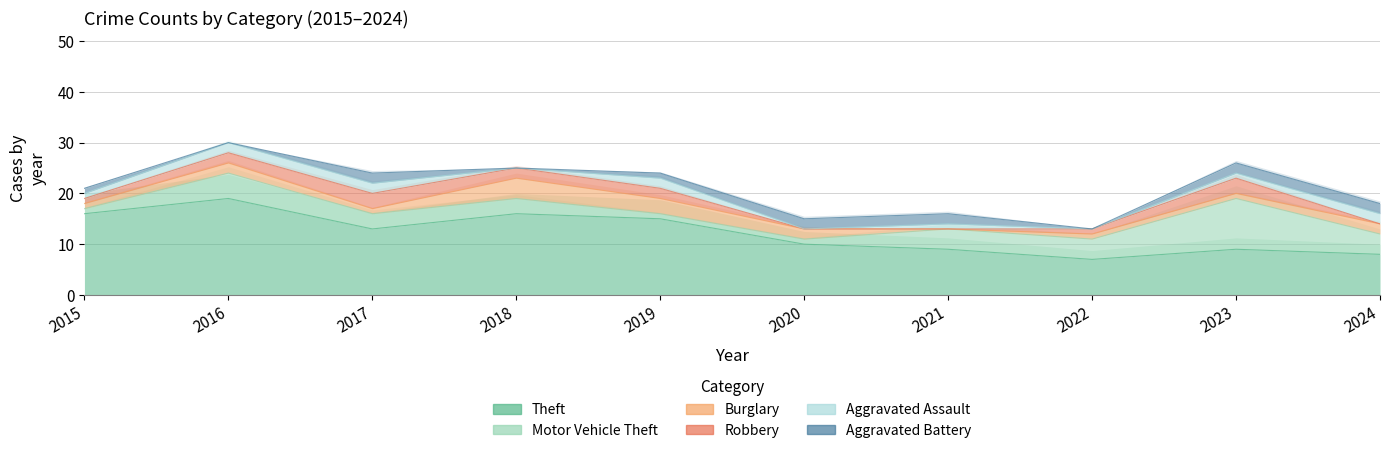

What is the greatest value displayed?

19